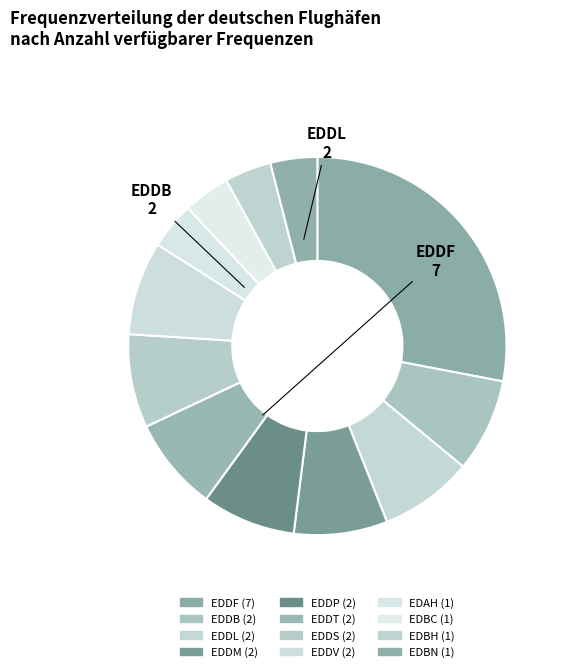

Which slice is the smallest?

EDAH